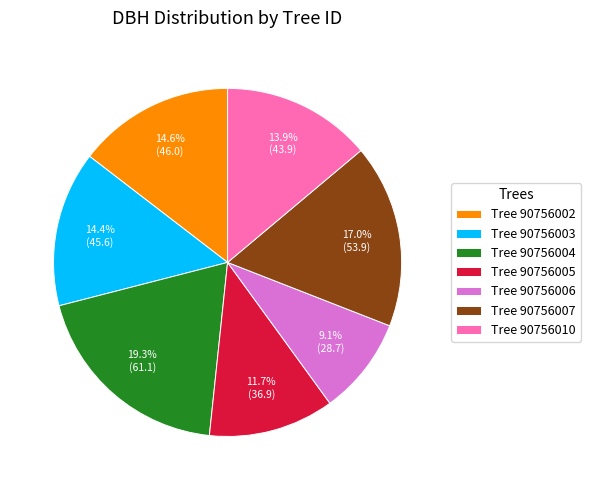

Is the sum of Tree 90756005 and Tree 90756006 greater than half?

No